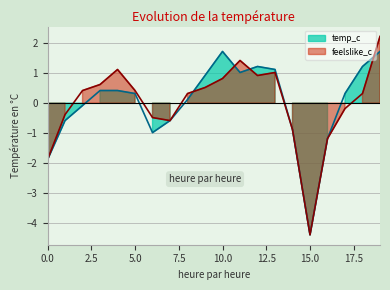

Reading left to right, extract all data points from this chart.

temp_c: 0=-1.9	1=-0.6	2=-0.1	3=0.4	4=0.4	5=0.3	6=-1.0	7=-0.6	8=0.1	9=0.9	10=1.7	11=1.0	12=1.2	13=1.1	14=-0.9	15=-4.4	16=-1.2	17=0.3	18=1.2	19=1.7
feelslike_c: 0=-1.9	1=-0.4	2=0.4	3=0.6	4=1.1	5=0.4	6=-0.5	7=-0.6	8=0.3	9=0.5	10=0.8	11=1.4	12=0.9	13=1.0	14=-0.9	15=-4.4	16=-1.2	17=-0.2	18=0.3	19=2.2